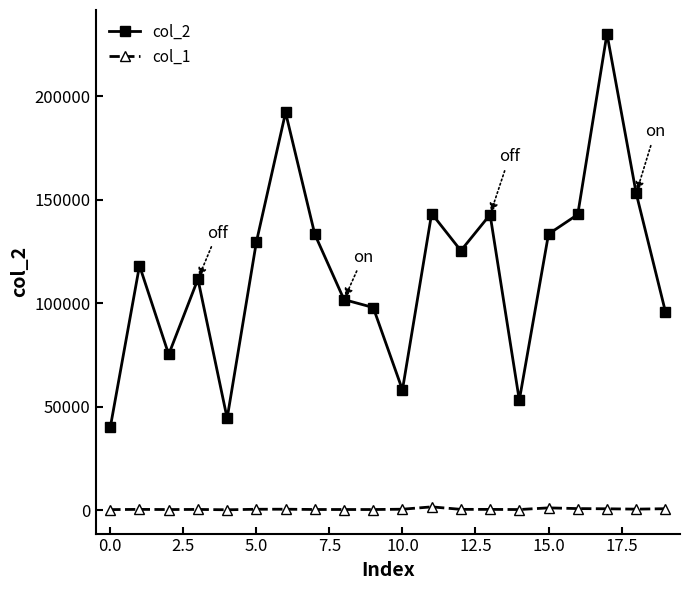

What is the greatest value displayed?

230296